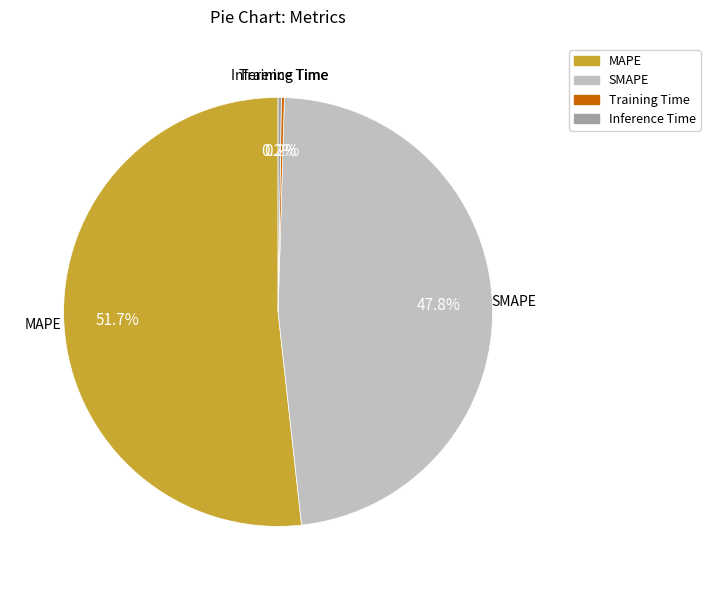

Does MAPE account for over 50% of the chart?

Yes